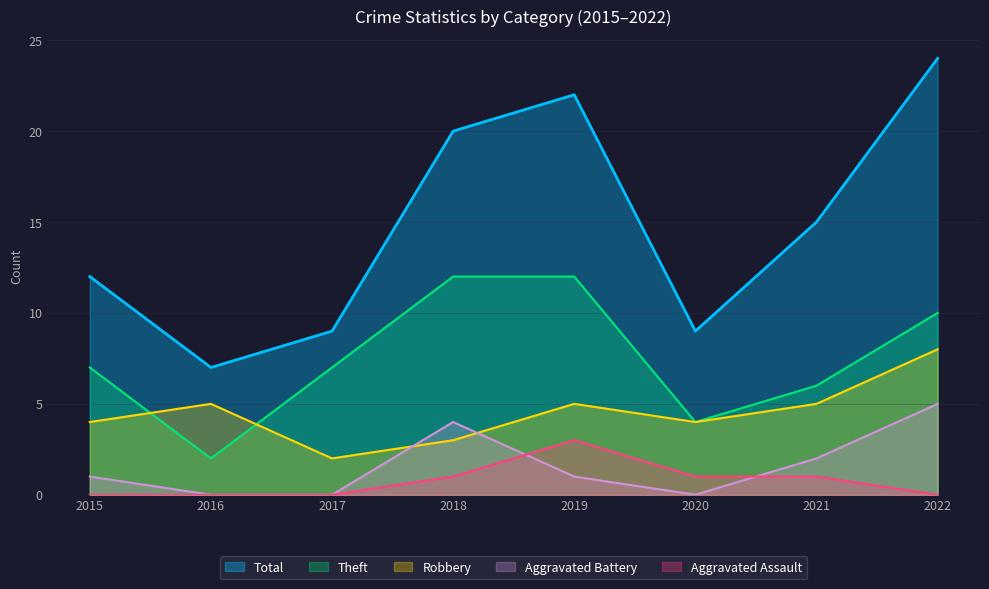

What is the sum of all Aggravated Assault values?

6